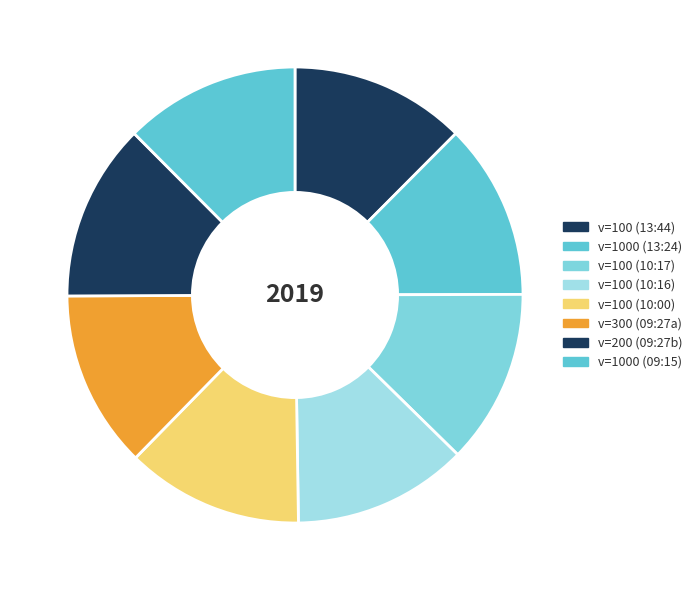

Does any single category account for the majority?

No